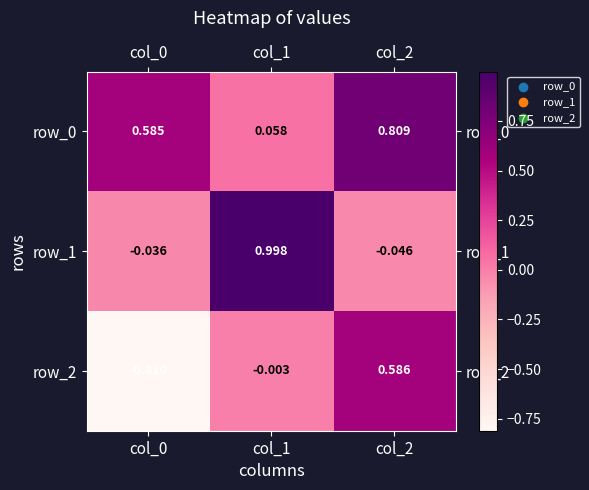

What is the spread (max minus min) of values at col_1?

1.0